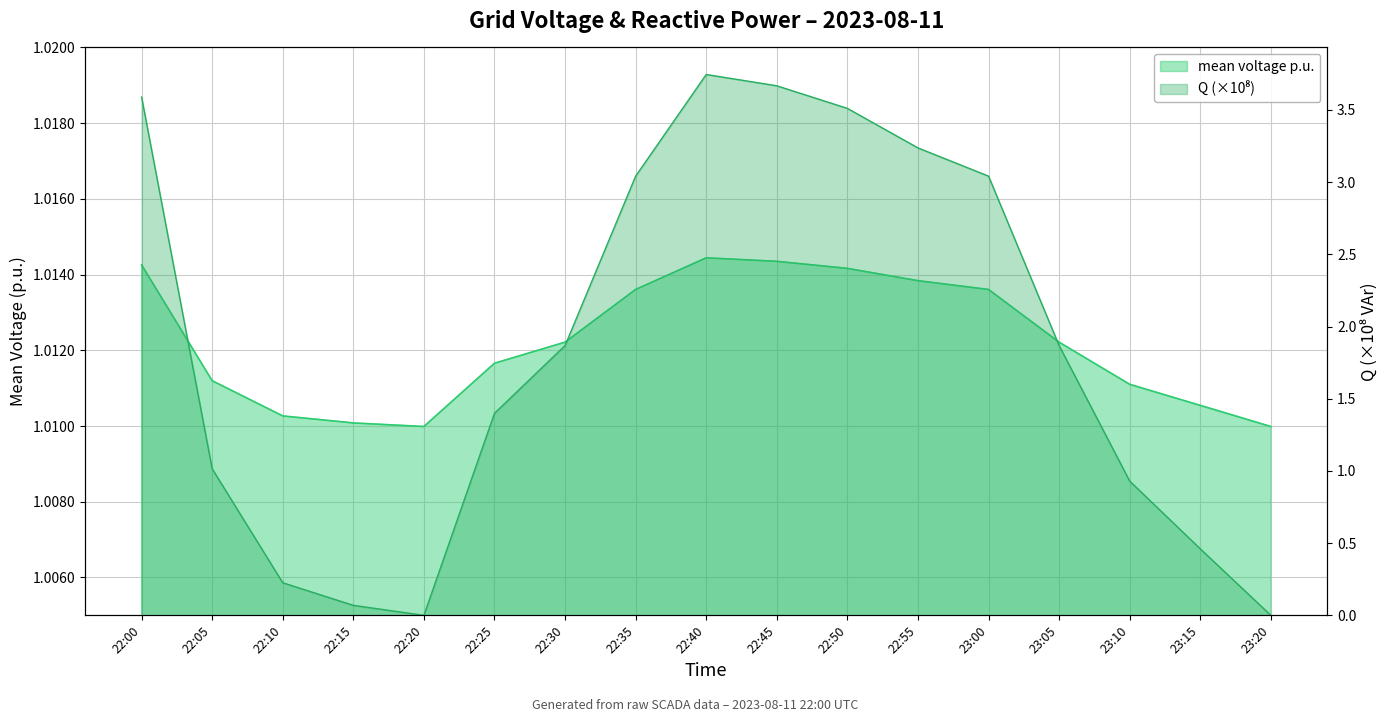

How many data points in Q (×10⁸) are less than 1?

6